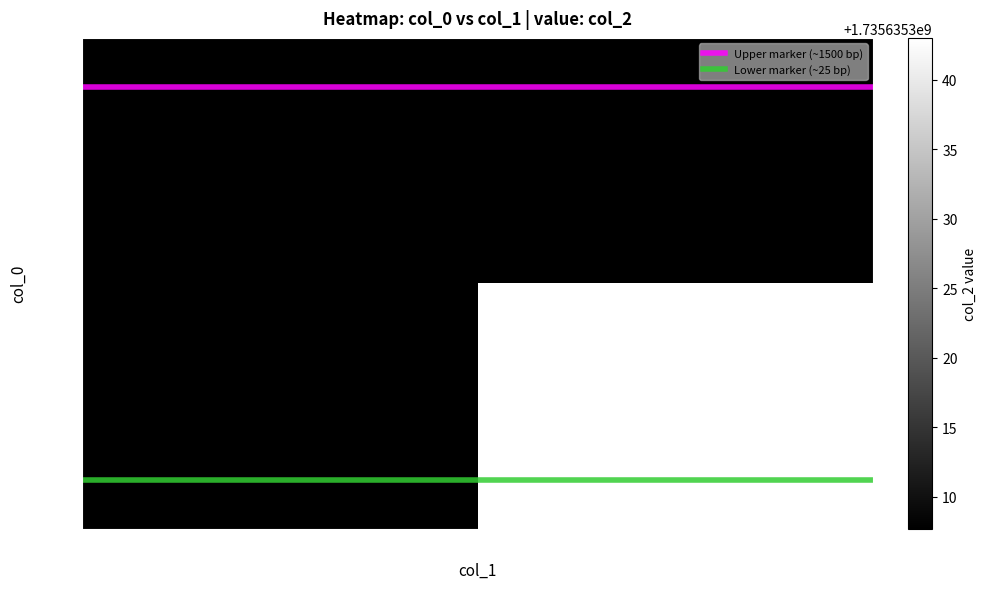

Between 1 and 27, which is larger?

1